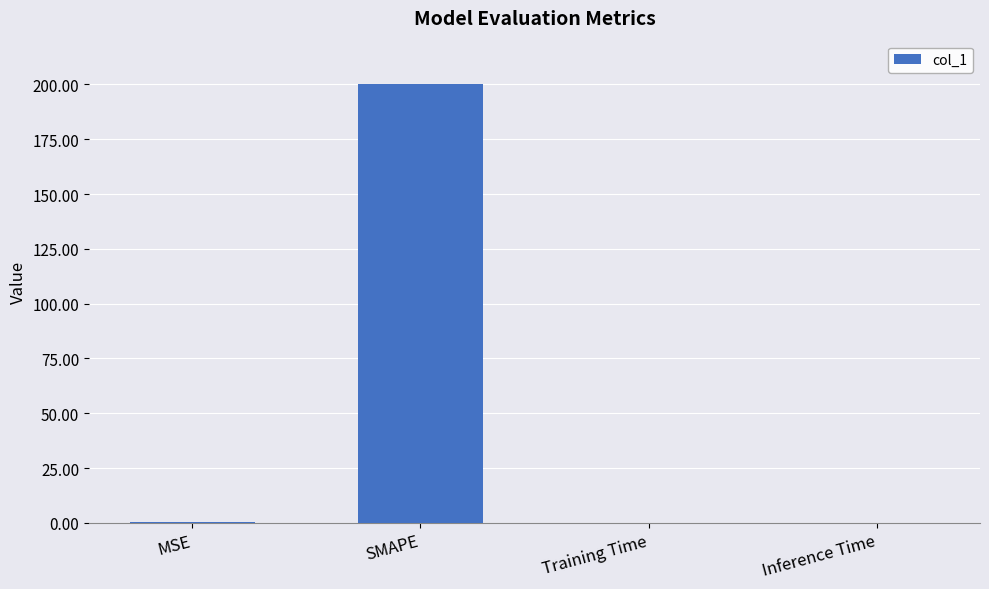

What is the sum of all values?

200.4